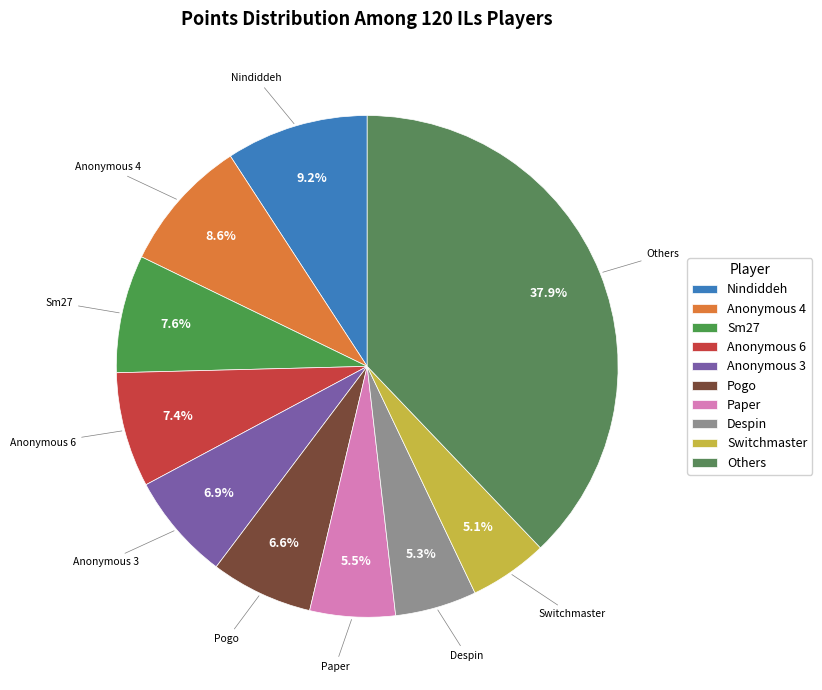

What is the ratio of the value at Despin to the value at Paper?

1.0